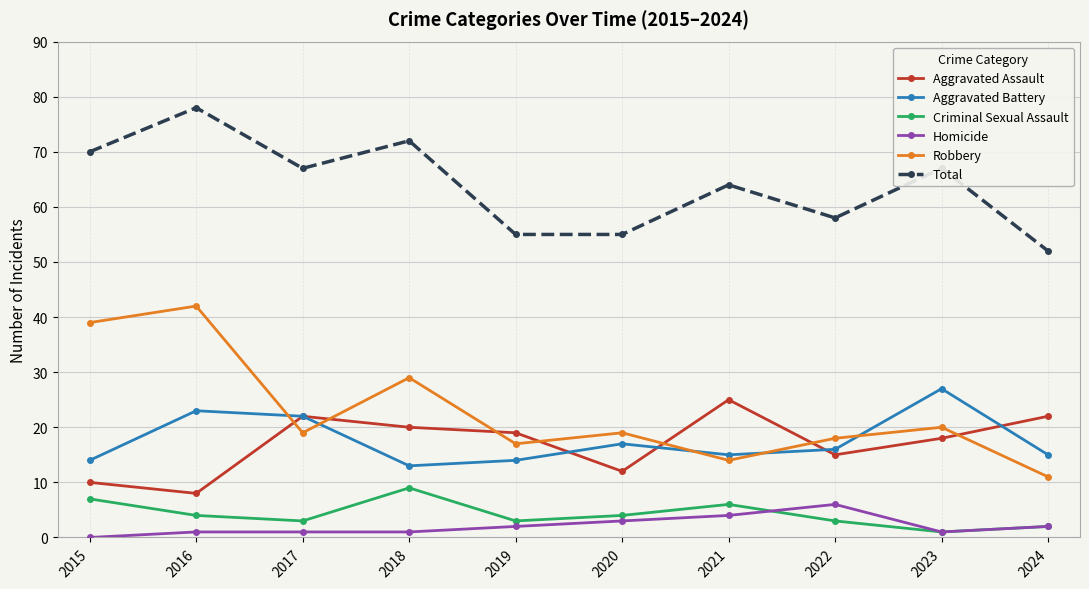

True or false: Aggravated Assault and Total cross at least once.

False